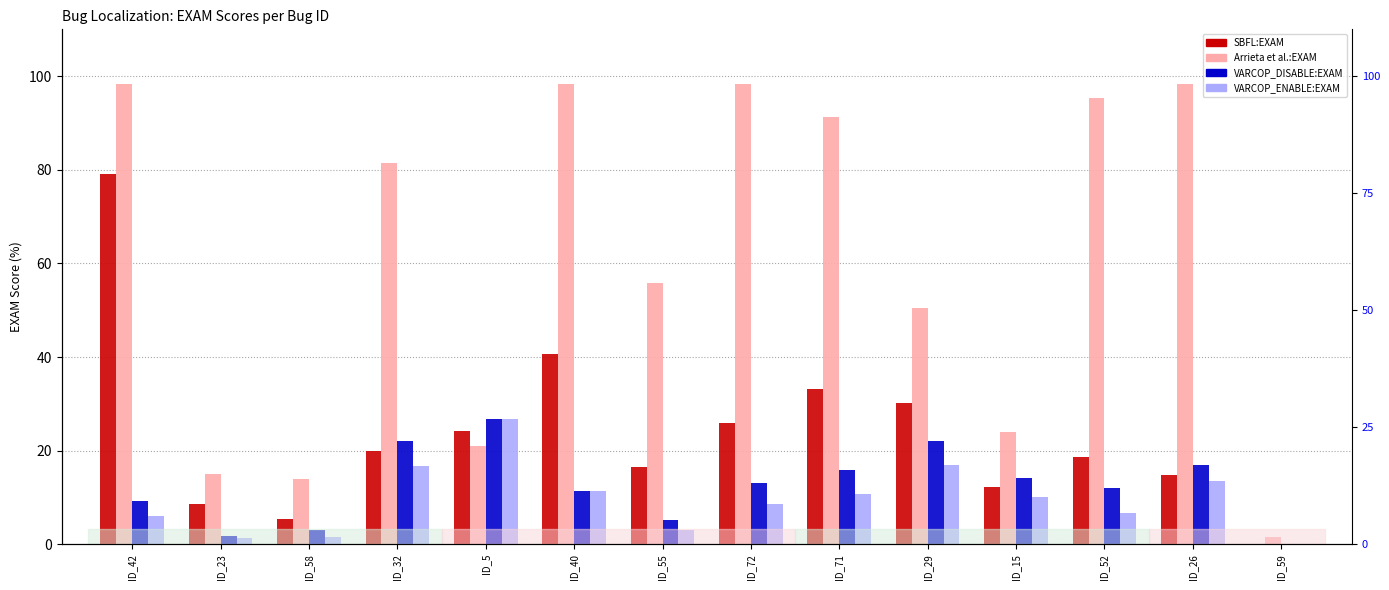

The value of SBFL:EXAM at ID_5 is 24.1. True or false?

True